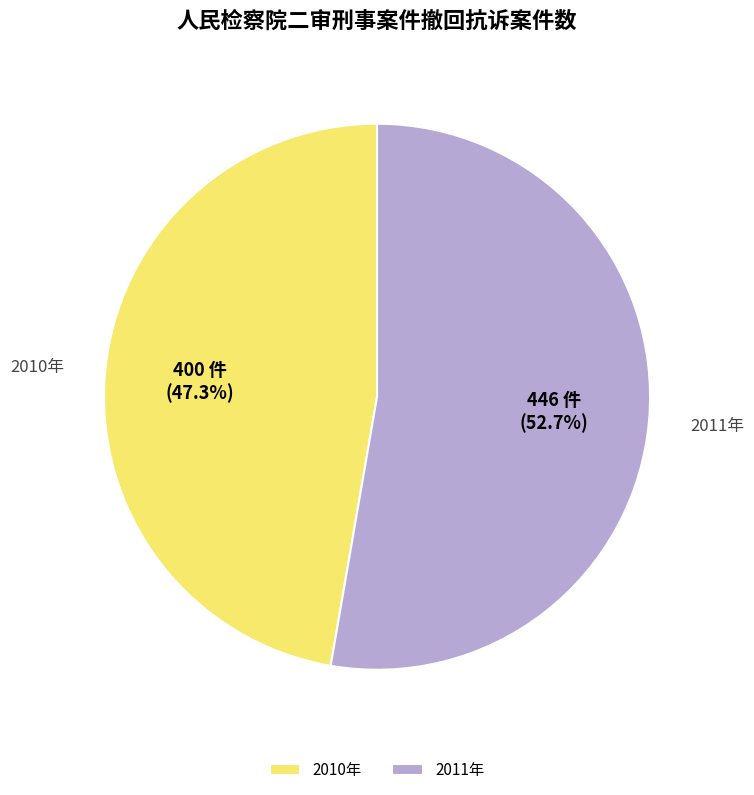

Is it true that 2010年 is 47% of the pie?

True